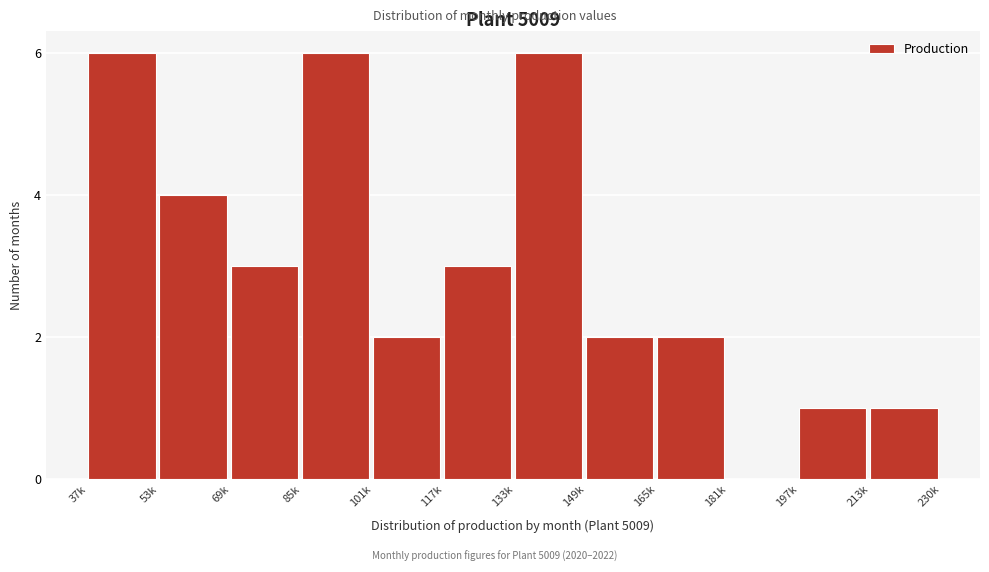

Reading left to right, what are all the values shown in this chart?

37k=6	53k=4	69k=3	85k=6	101k=2	117k=3	133k=6	149k=2	165k=2	181k=0	197k=1	213k=1